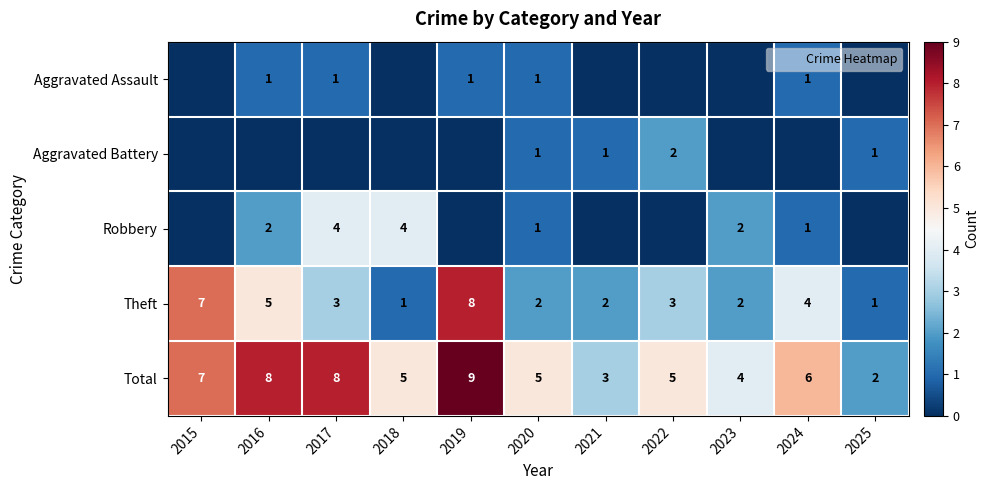

Which series changed the most between 2023 and 2024?

Theft